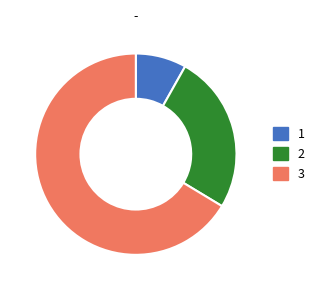

Rank the categories by value from lowest to highest.

1, 2, 3